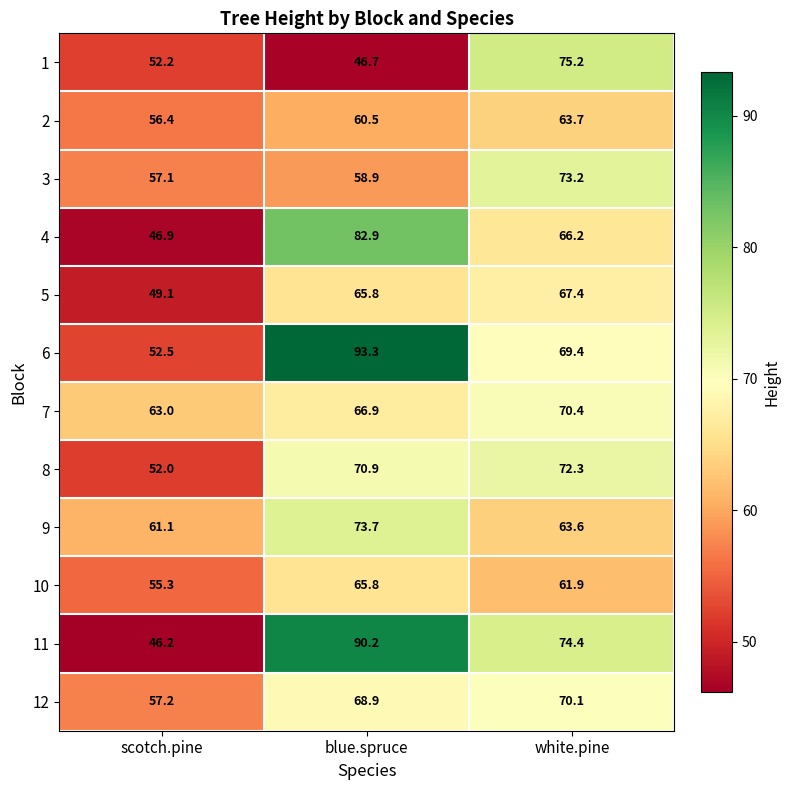

At which category does the chart reach its minimum across all series?

scotch.pine